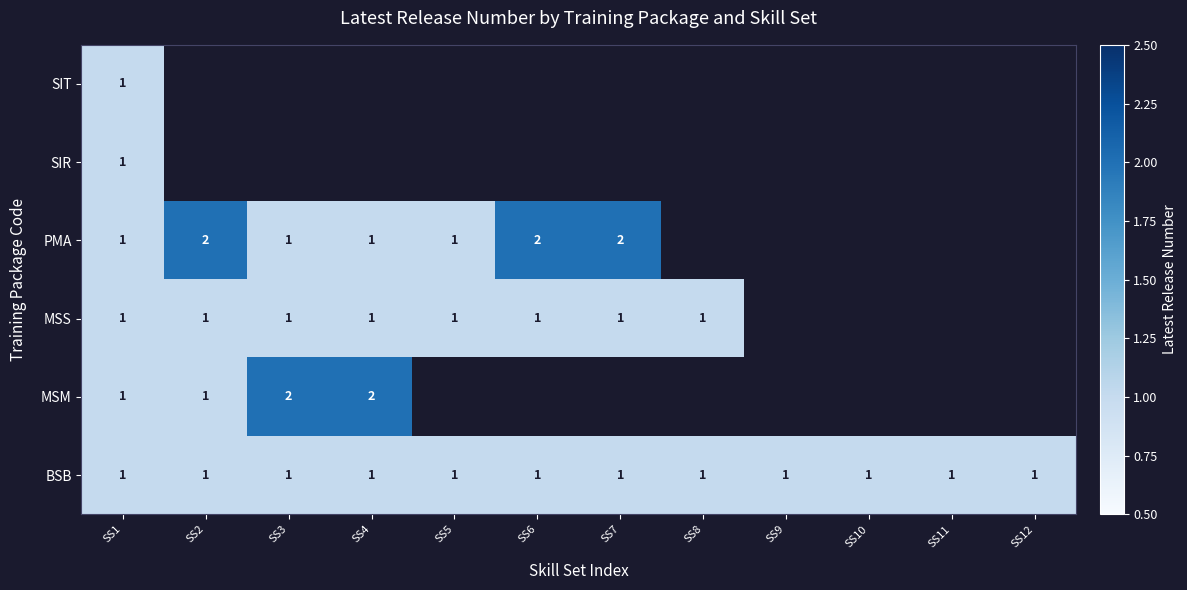

The MSM series shows 4 at SS3. True or false?

False